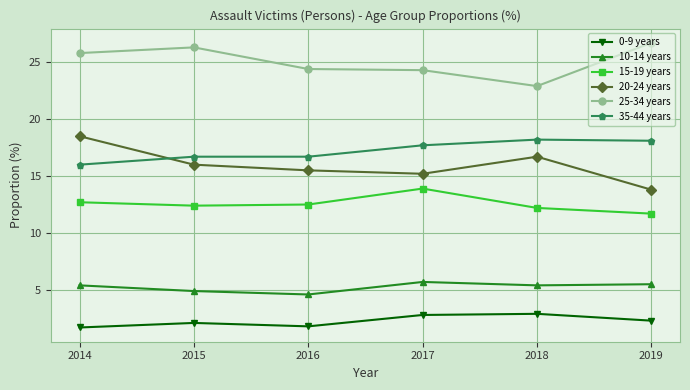

At which label does 25-34 years reach its peak?

2019